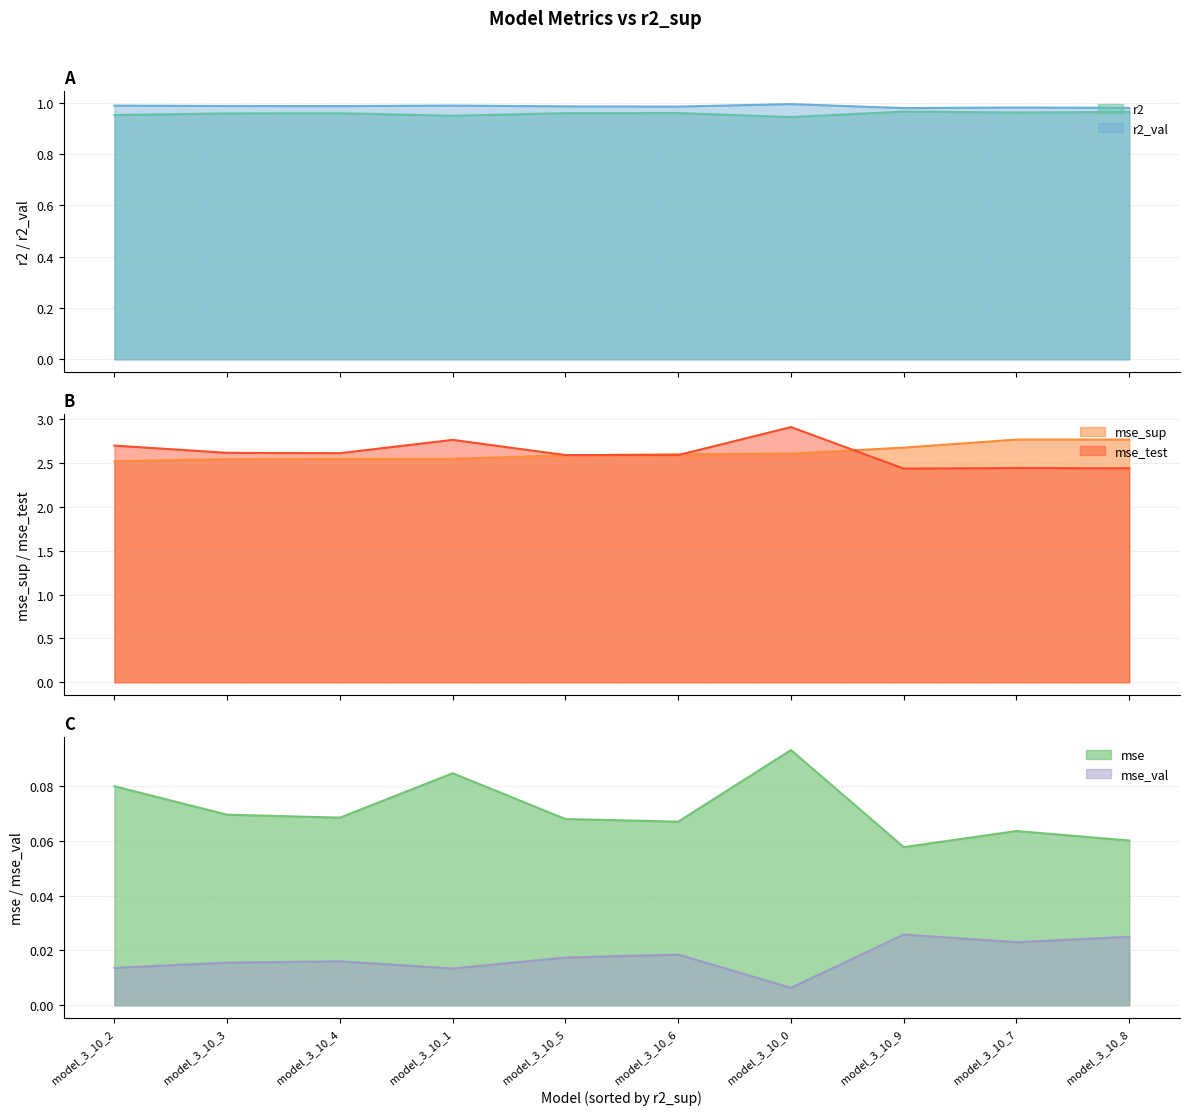

What is the maximum value for mse_test?

2.9